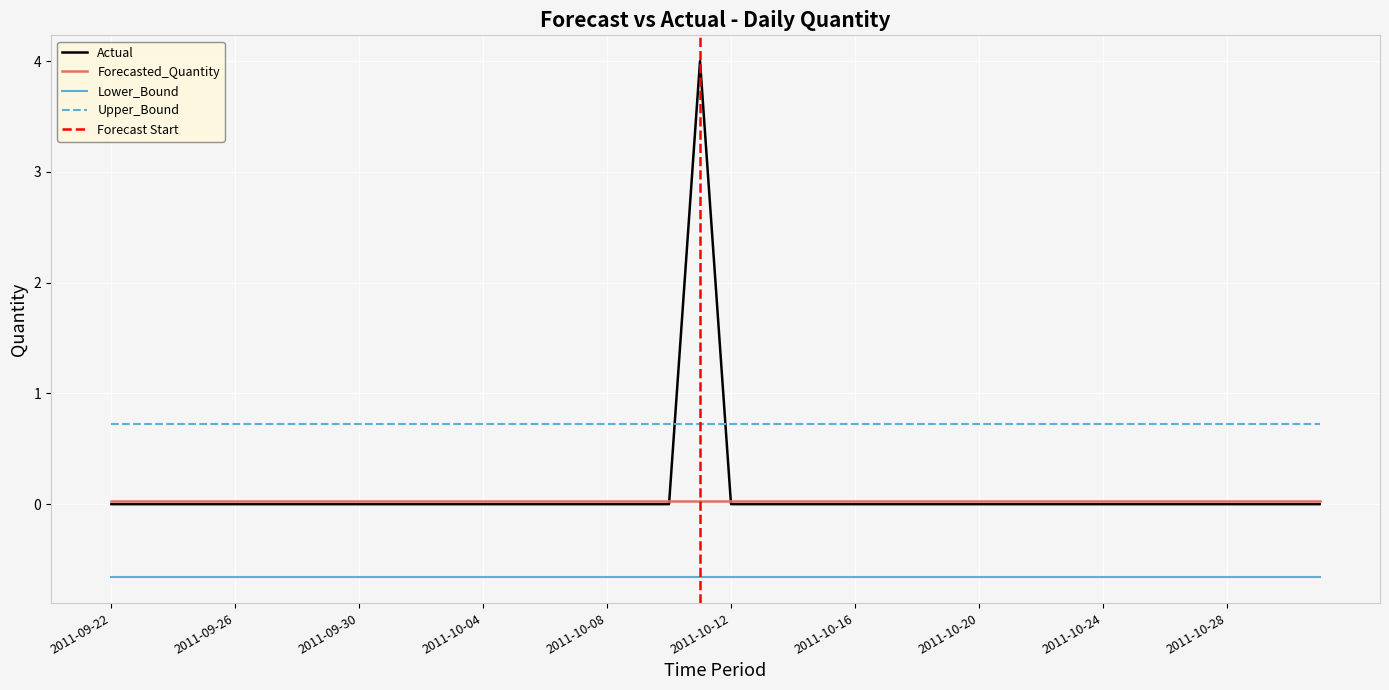

Is it true that Actual equals -2.2 at 2011-10-23?

False